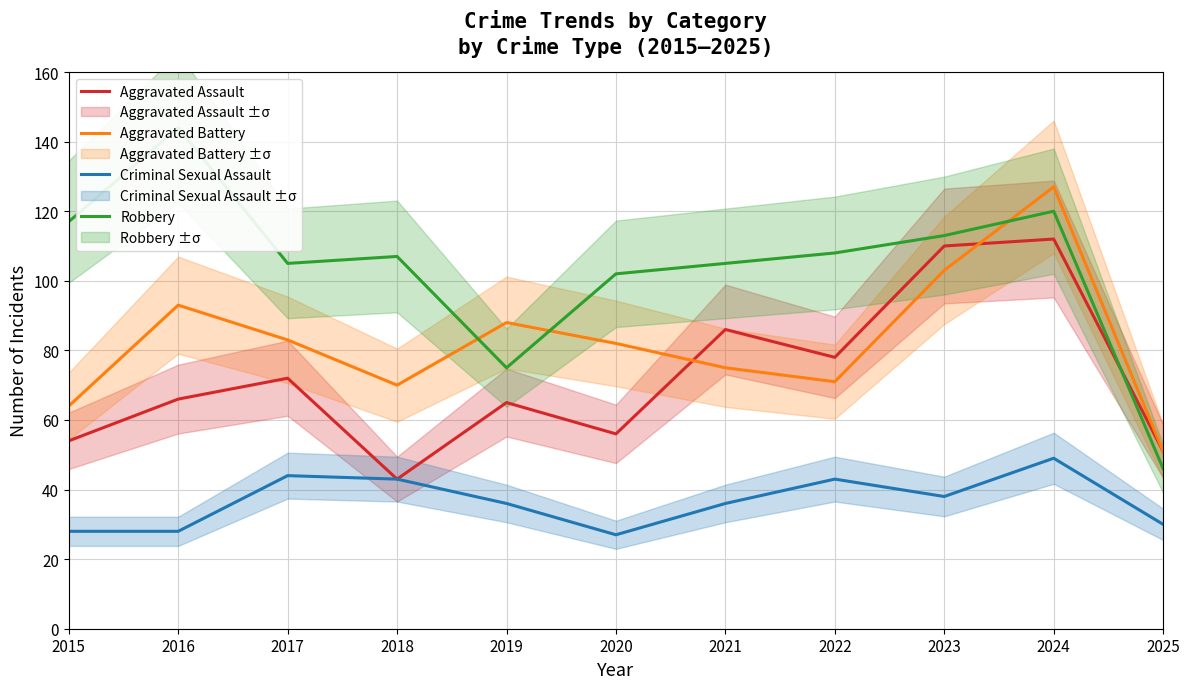

Which series has the widest spread of values?

Robbery